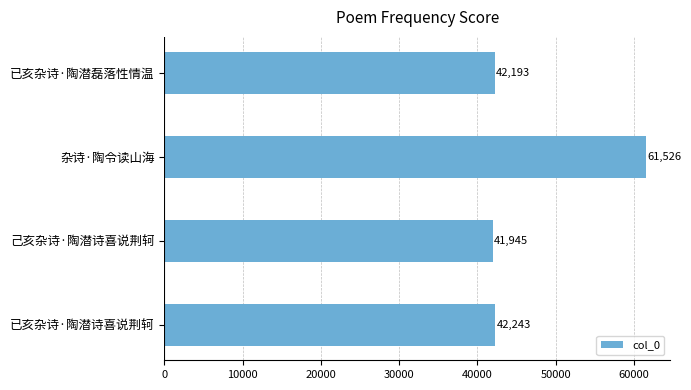

What is the approximate value at 杂诗·陶令读山海, to the nearest 100?

61500